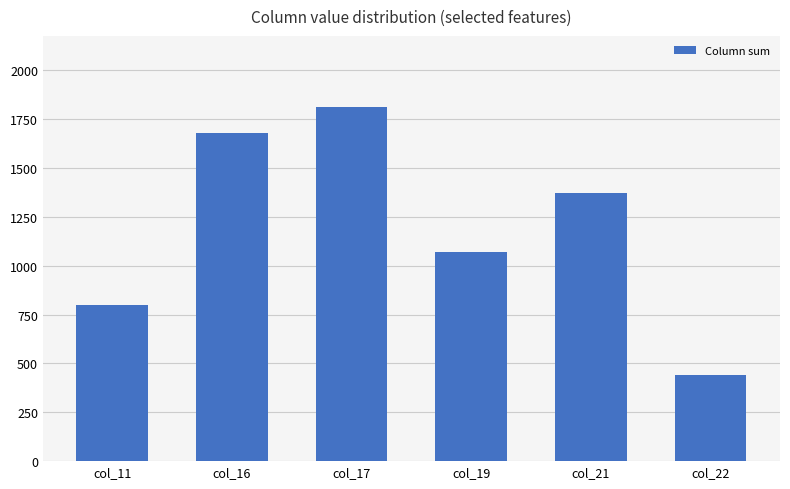

Reading left to right, extract all data points from this chart.

796.9	1681.0	1814.1	1069.5	1375.1	440.2